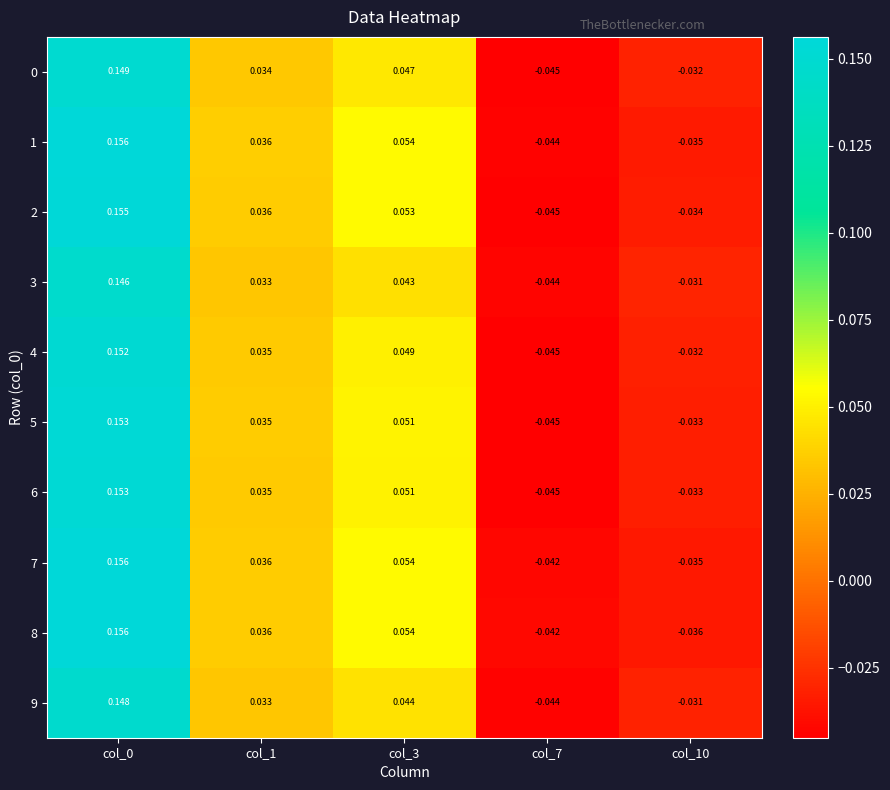

How many distinct data groups are displayed?

10